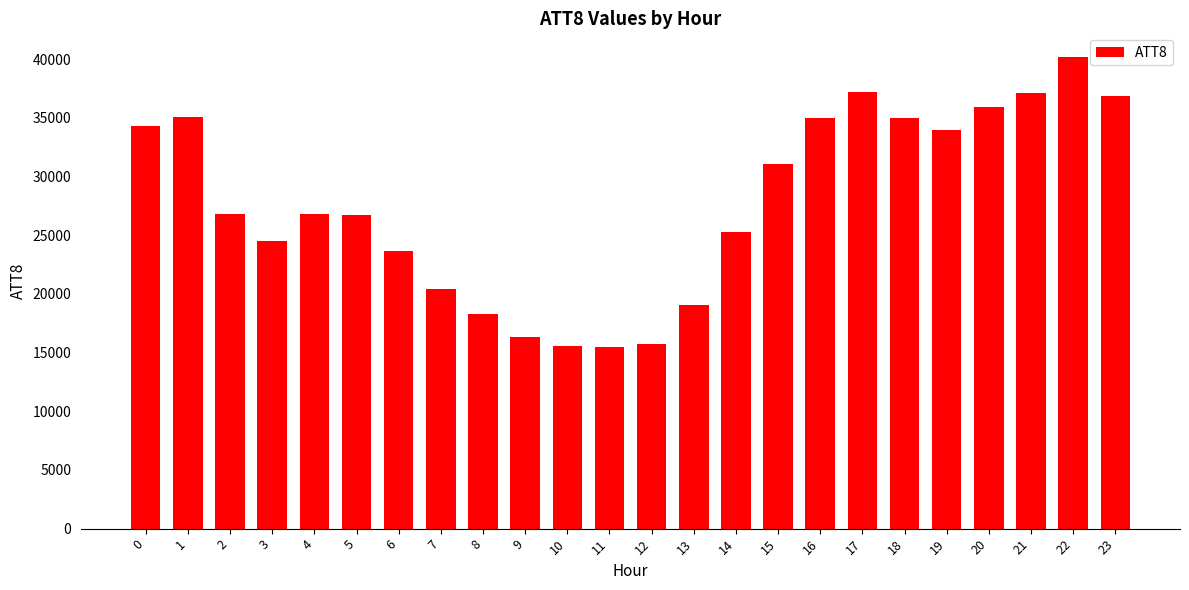

What is the sum of the values at 11 and 7?

35900